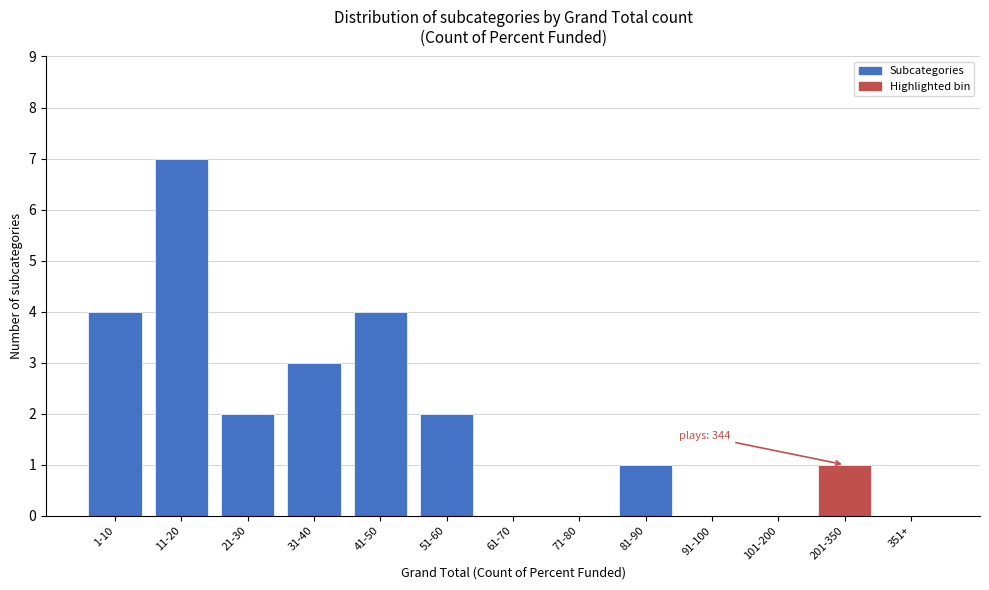

Reading left to right, what are all the values shown in this chart?

1-10=4	11-20=7	21-30=2	31-40=3	41-50=4	51-60=2	61-70=0	71-80=0	81-90=1	91-100=0	101-200=0	201-350=1	351+=0